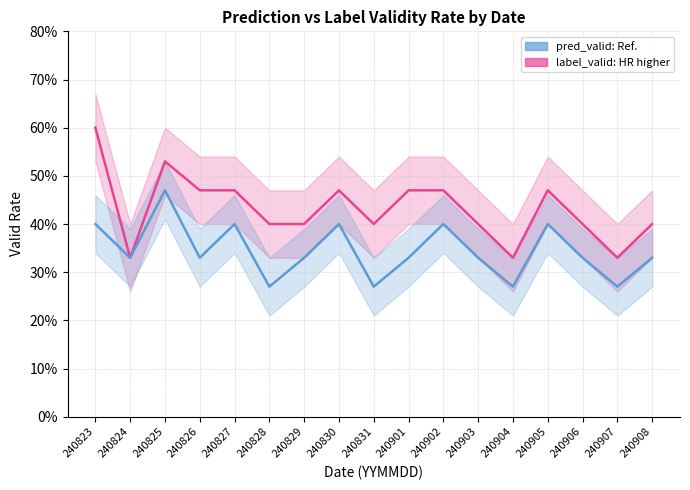

Rank the categories by label_valid value from lowest to highest.

240824, 240904, 240907, 240828, 240829, 240831, 240903, 240906, 240908, 240826, 240827, 240830, 240901, 240902, 240905, 240825, 240823